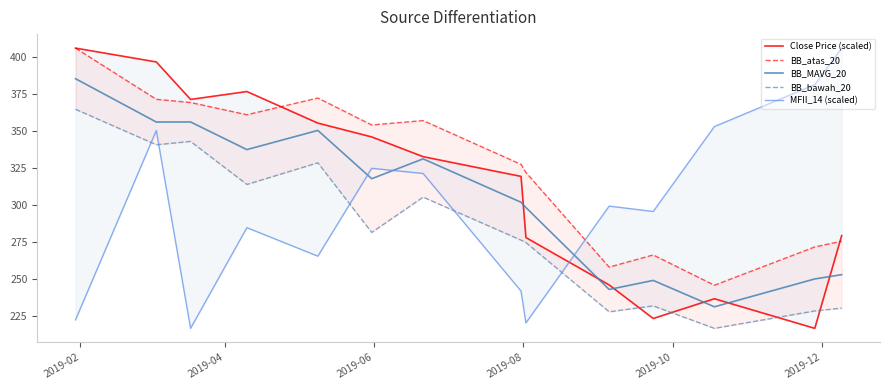

What is the sum of all BB_bawah_20 values?

3966.6